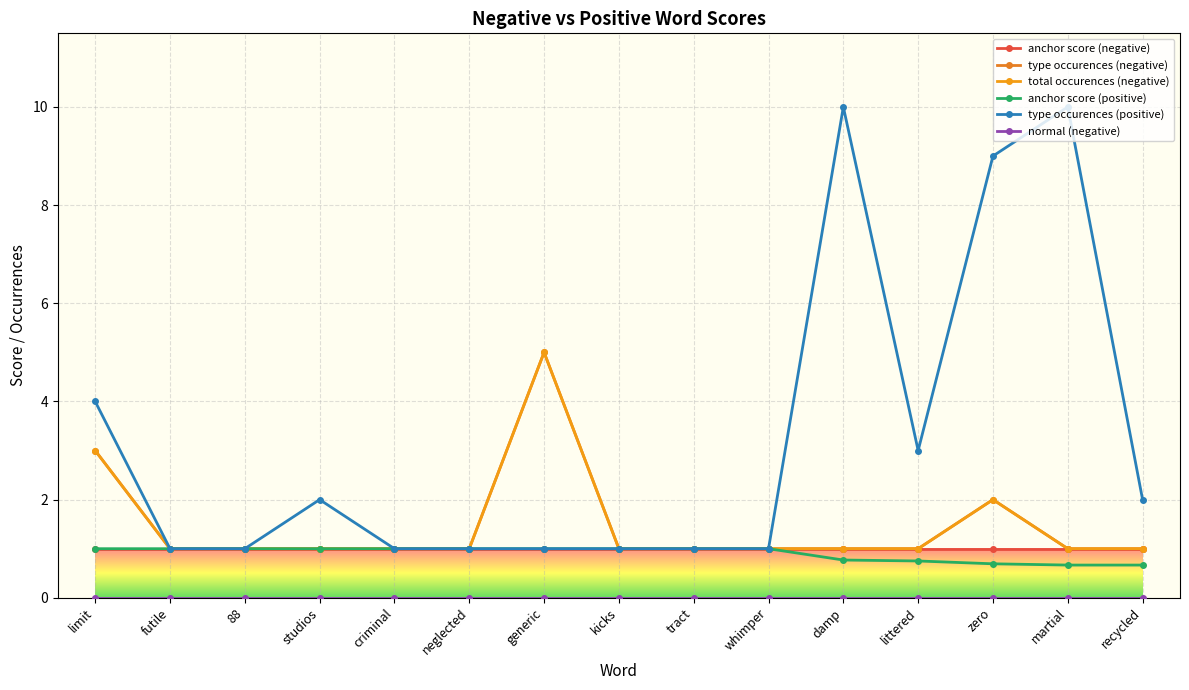

Between studios and recycled, which series saw the biggest shift?

anchor score (positive)